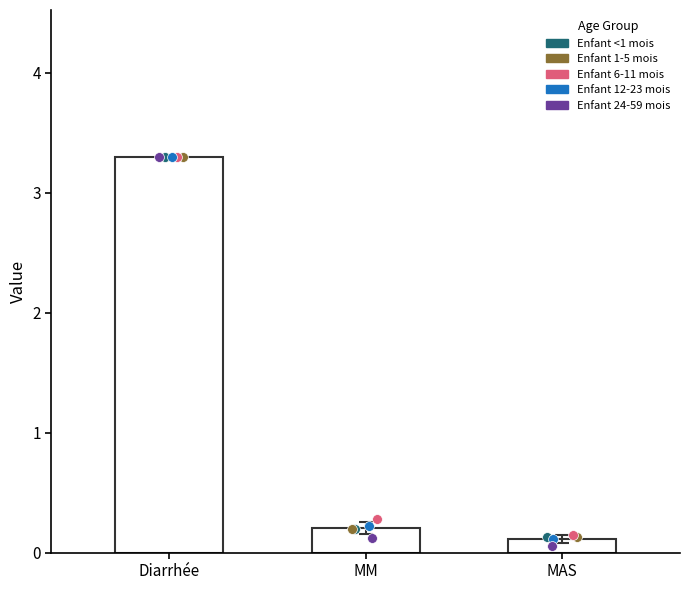

At which category is the sum across all series the highest?

Diarrhée